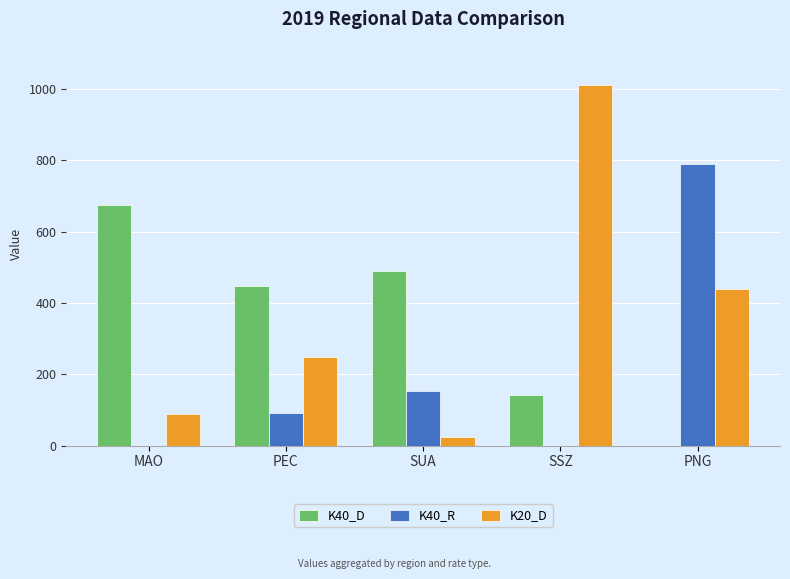

What are all the series names shown in the legend?

K40_D, K40_R, K20_D